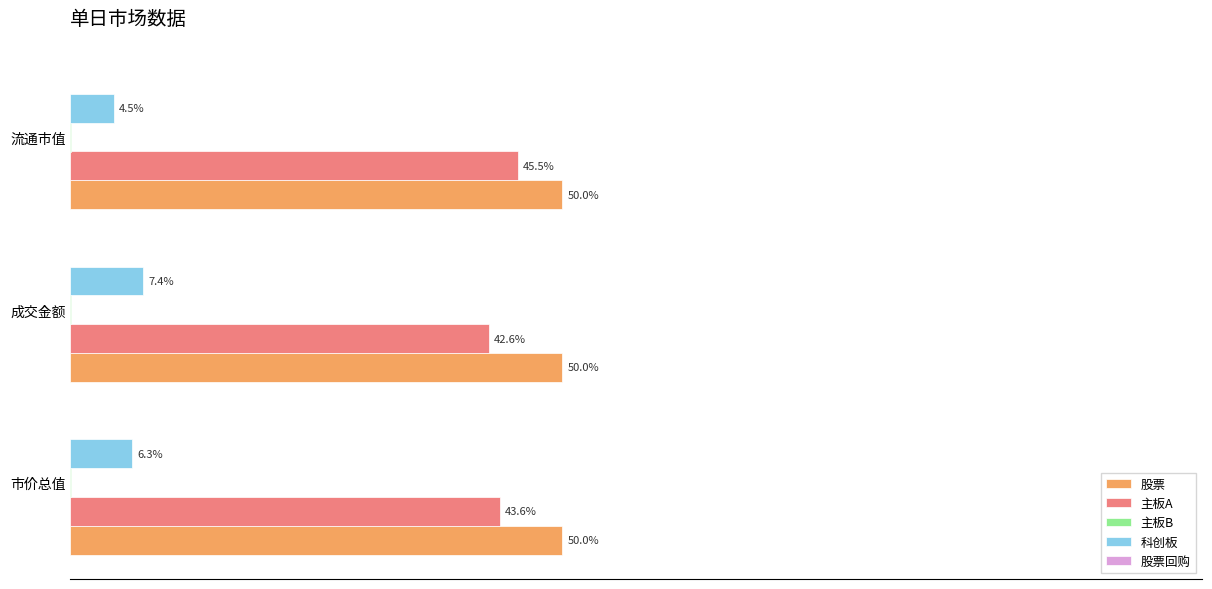

At which label is 主板A closest to 44?

市价总值